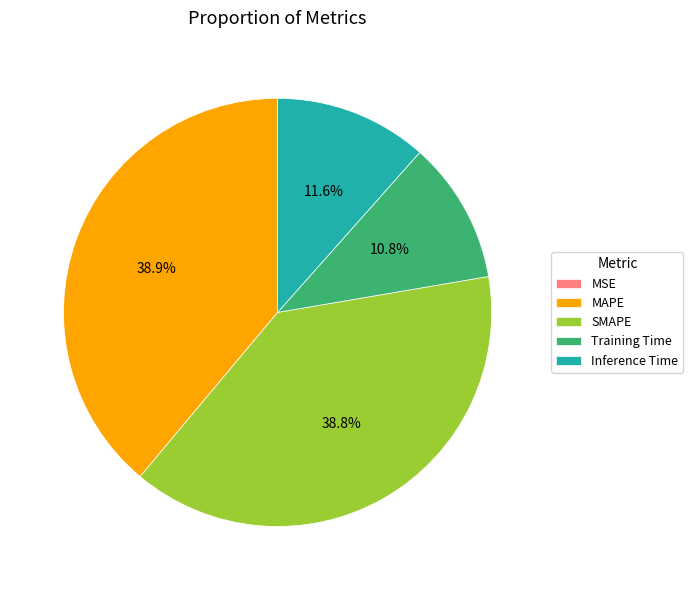

Is SMAPE the majority of the pie?

No